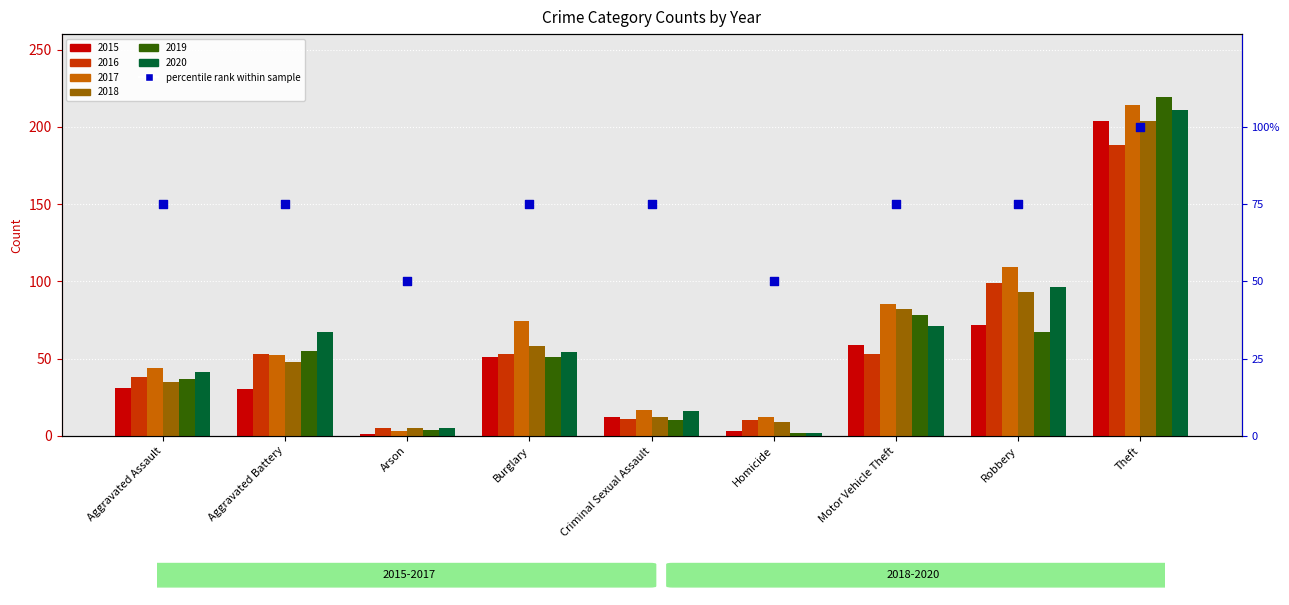

Approximately how many times larger is the value at Arson compared to Robbery?

0.7